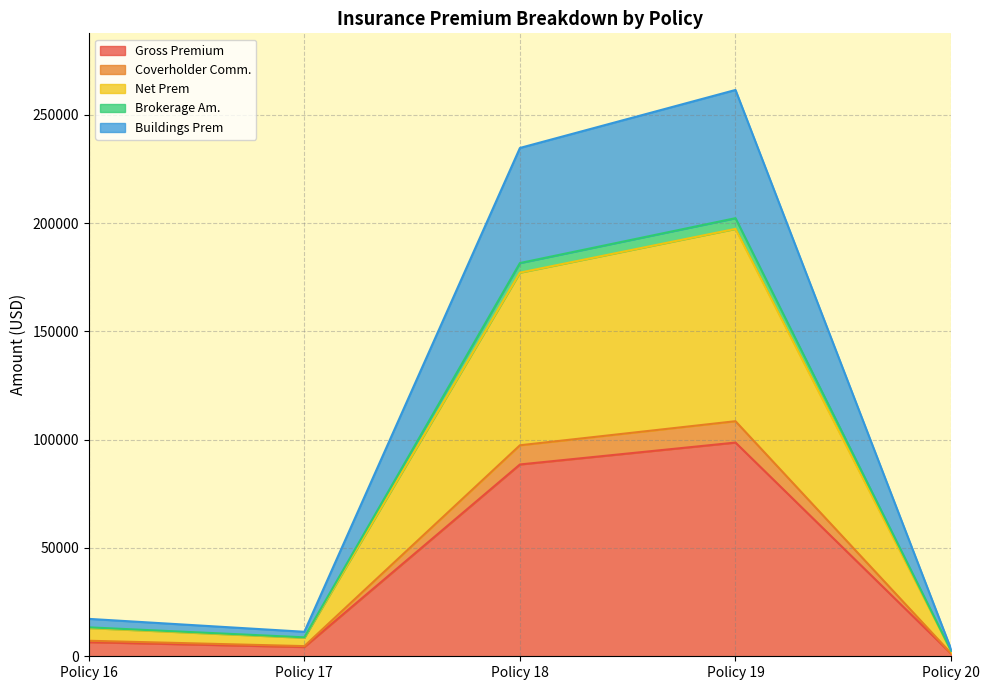

What is the highest value of the Gross Premium series?

98652.0